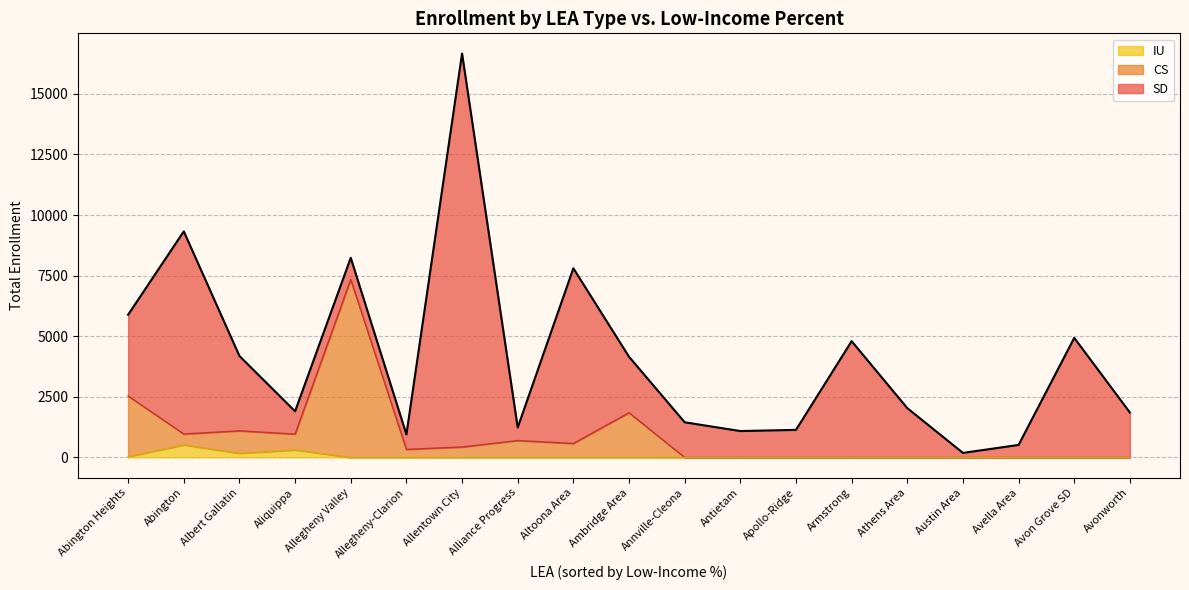

How many data points does each series have?

19